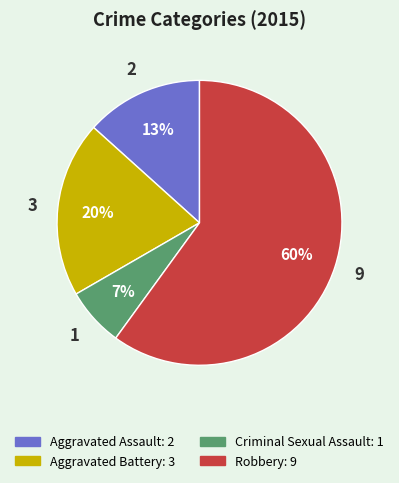

True or false: Aggravated Battery accounts for 20% of the total.

True